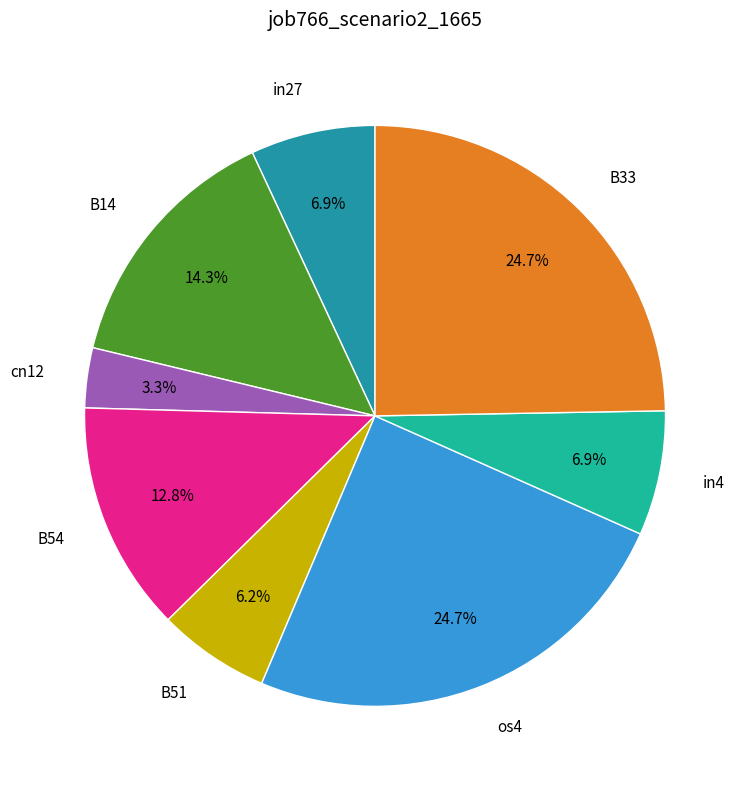

Rank the categories by value from highest to lowest.

os4, B33, B14, B54, in27, in4, B51, cn12